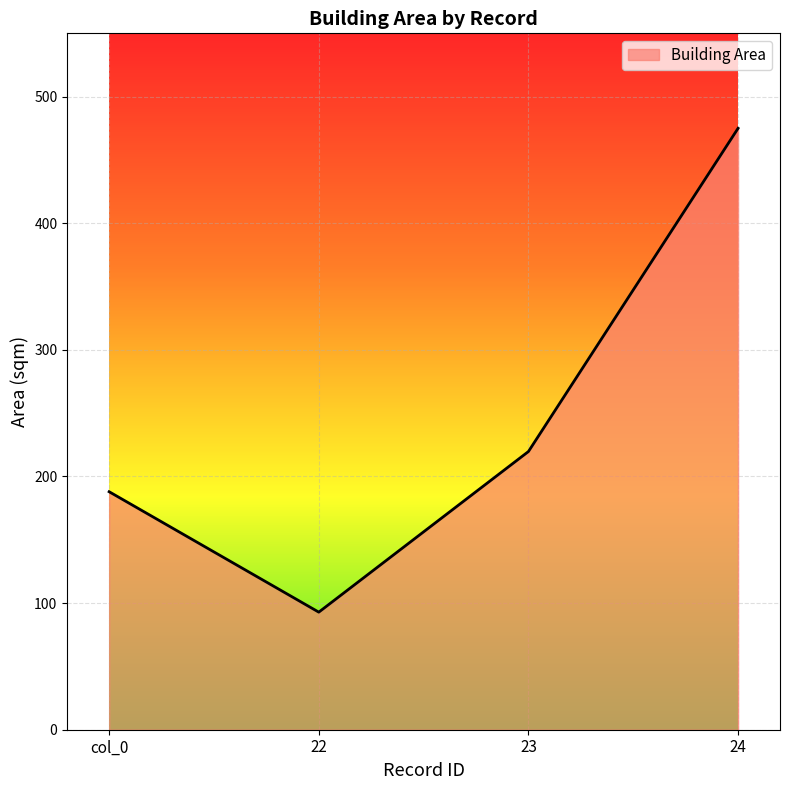

Which label corresponds to the largest value in the chart?

24